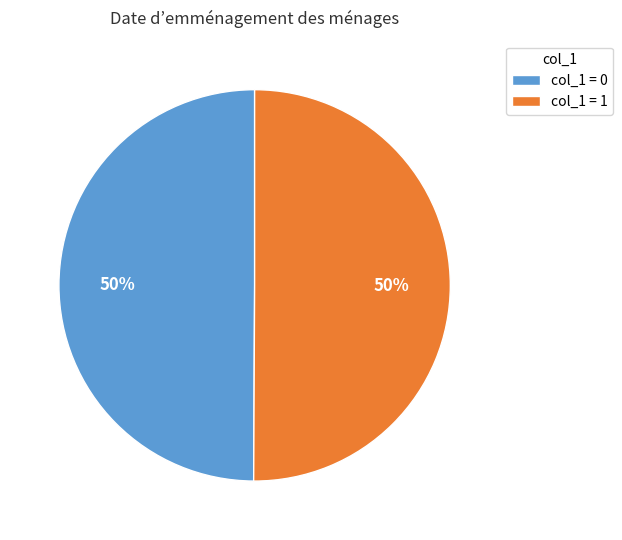

To the nearest percent, what is the average slice percentage?

50%